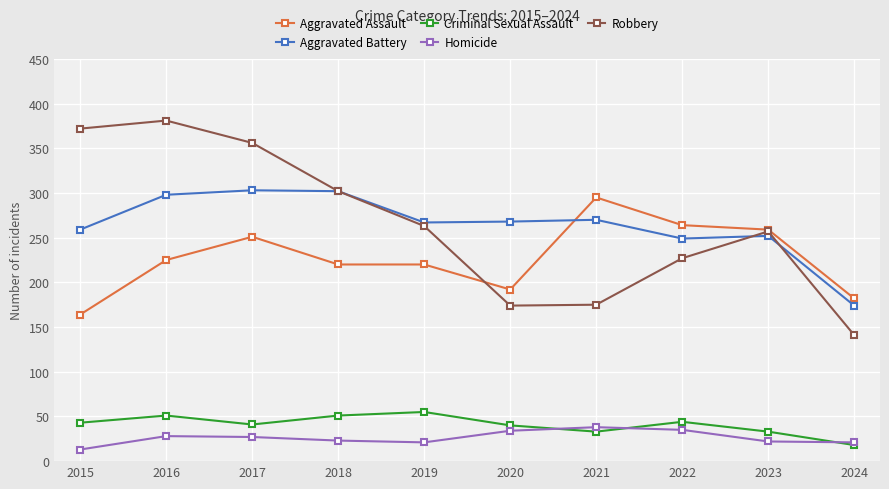

What is the greatest value displayed?

381